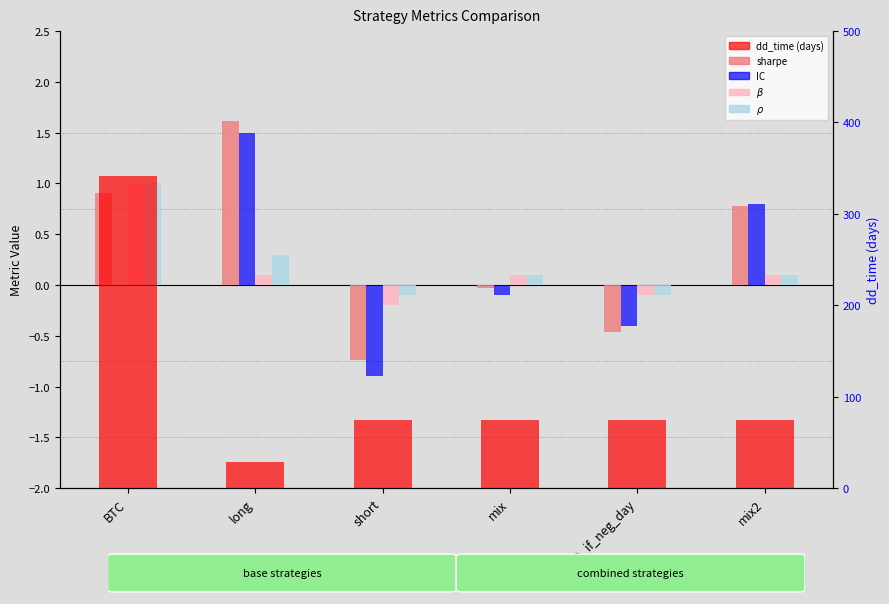

What are all the series names shown in the legend?

sharpe, IC, $\beta$, $\rho$, dd_time